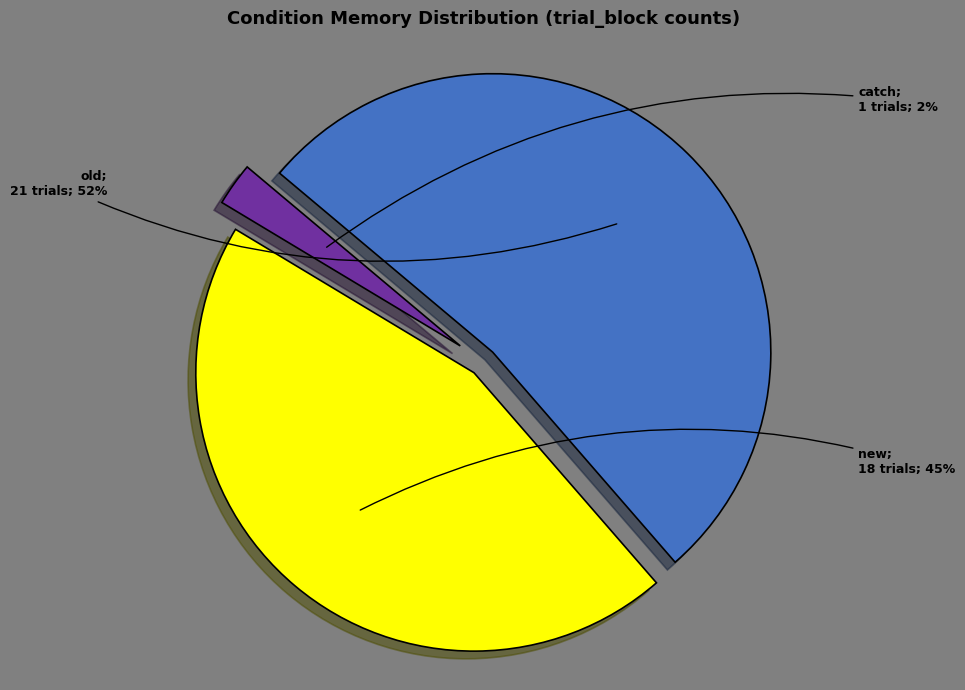

Is there a majority slice in this chart?

Yes